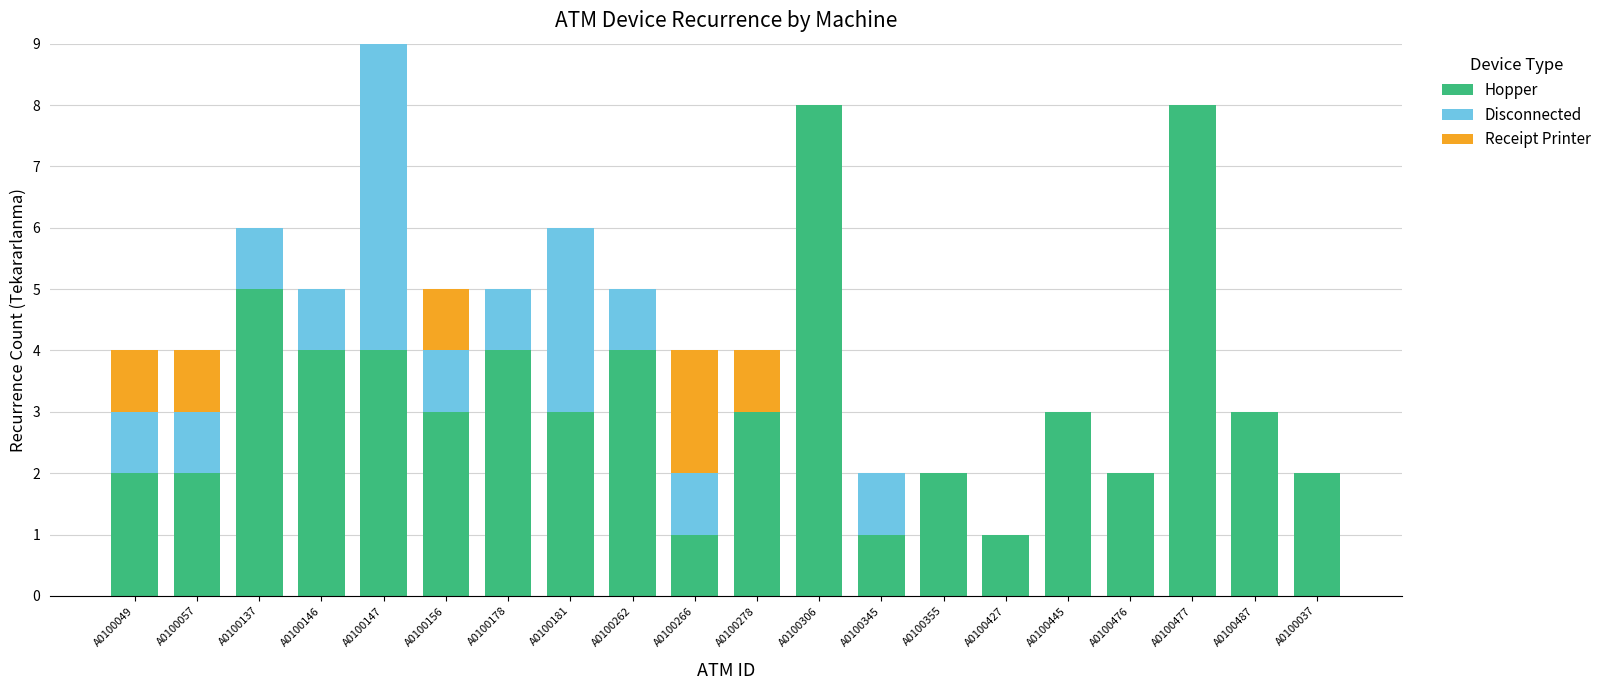

At which category is the sum across all series the highest?

A0100147